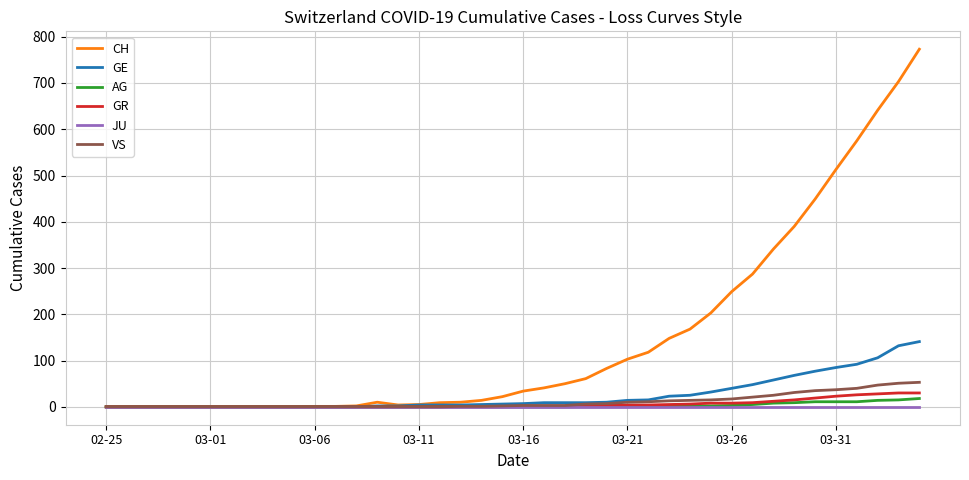

Which series has the largest total across all categories?

CH